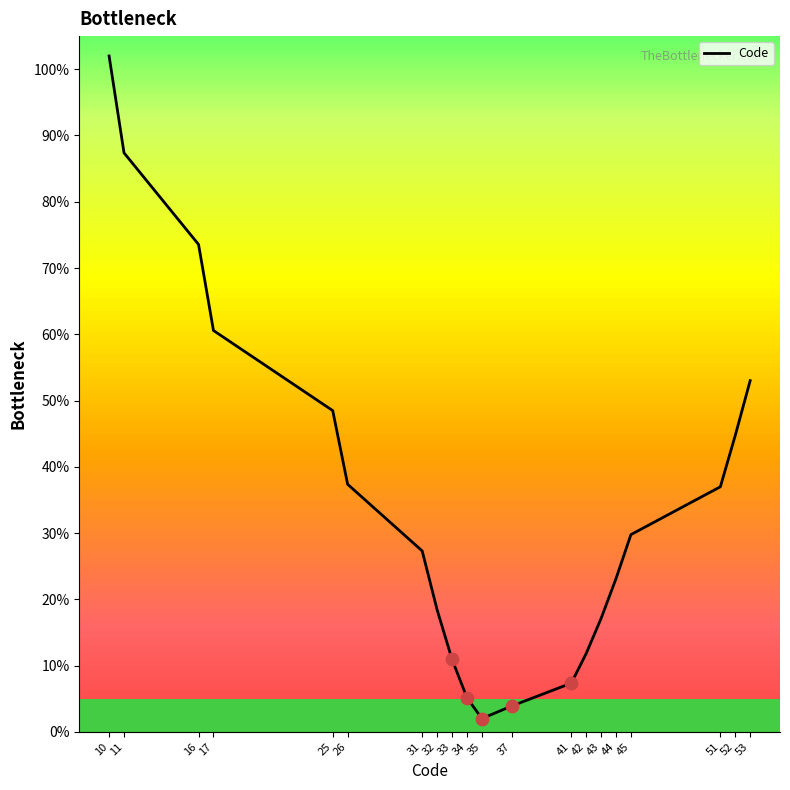

What is the change in value from 16 to 51?

-36.6